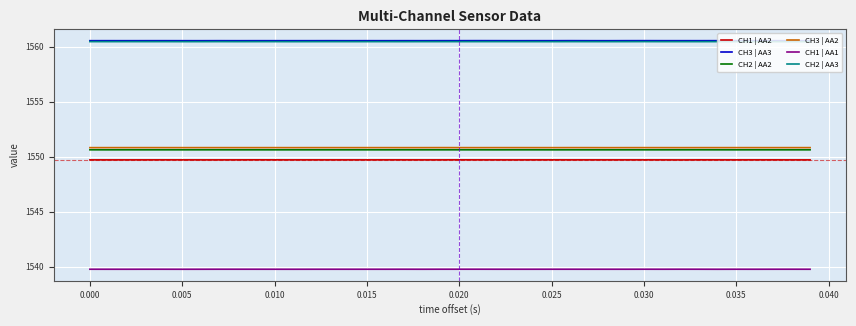

True or false: CH3 | AA2 has more than 2 points higher than both neighbors.

True